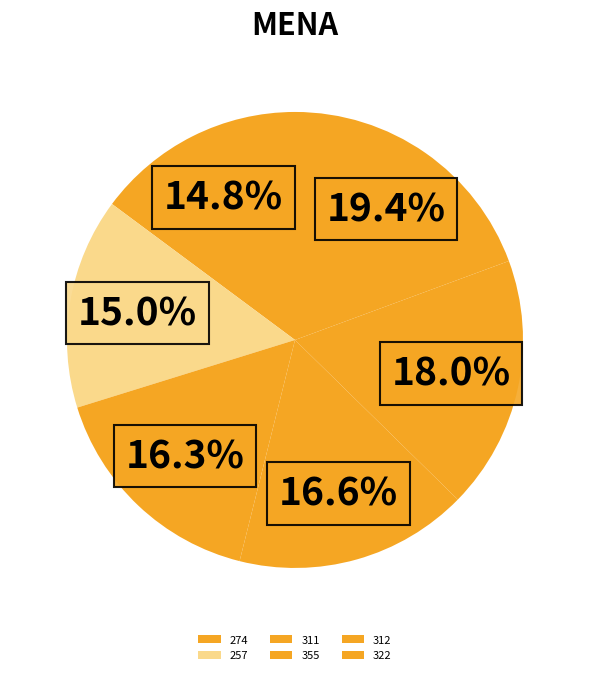

How many segments does this pie chart have?

6